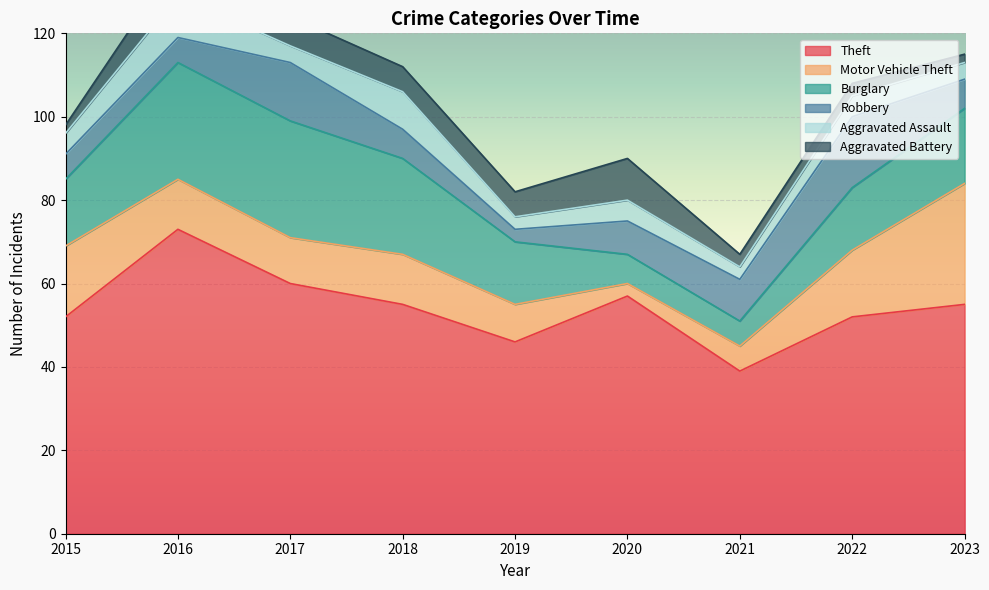

At which category does Theft reach its first local valley?

2019